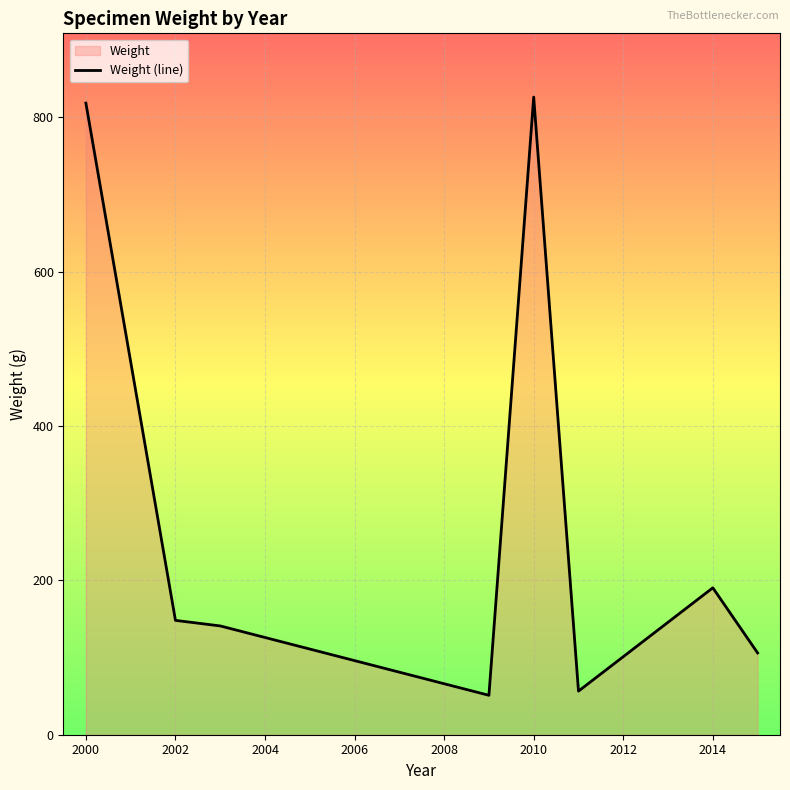

What is the minimum value shown in the chart?

51.1